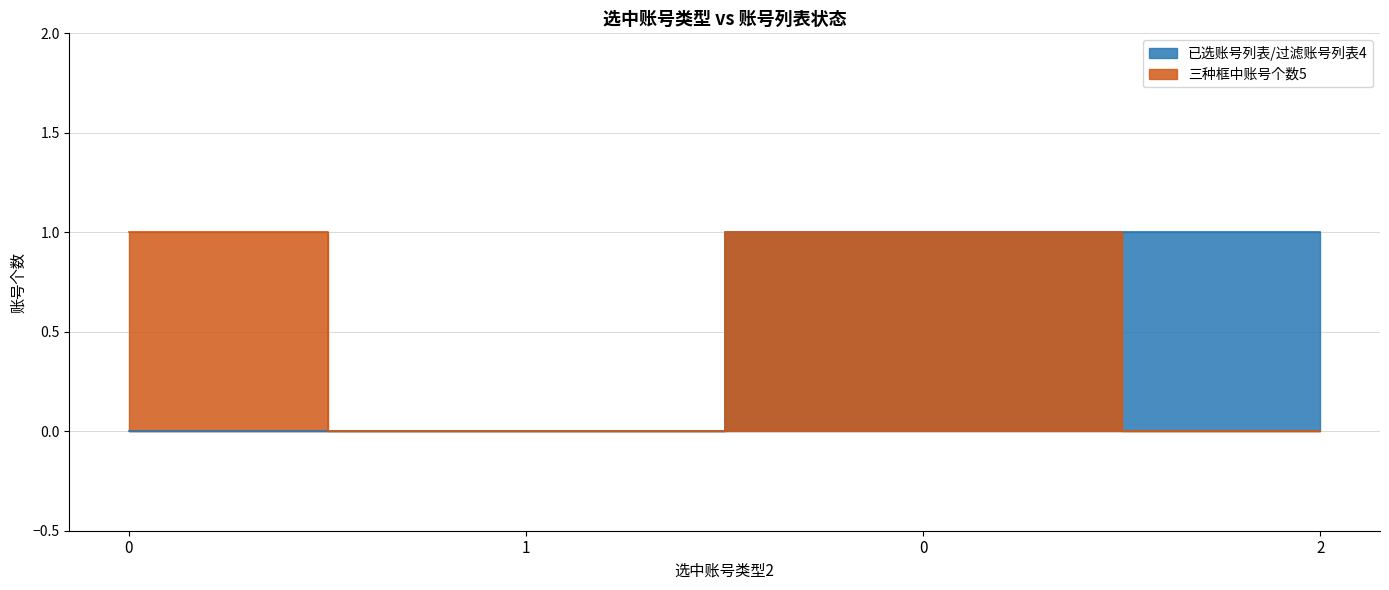

True or false: 已选账号列表/过滤账号列表4 has more than 0 interior local peaks.

False